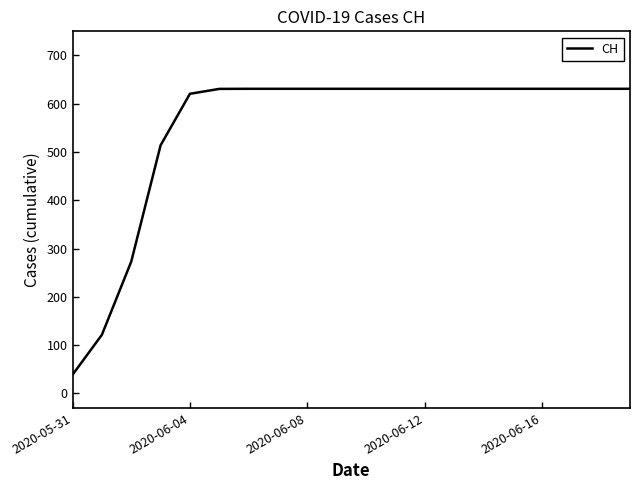

What is the difference between the maximum and minimum values?

592.2